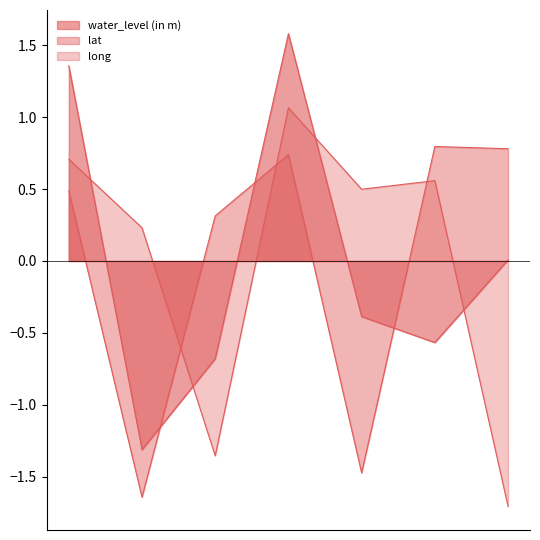

What is the smallest value displayed?

-1.7